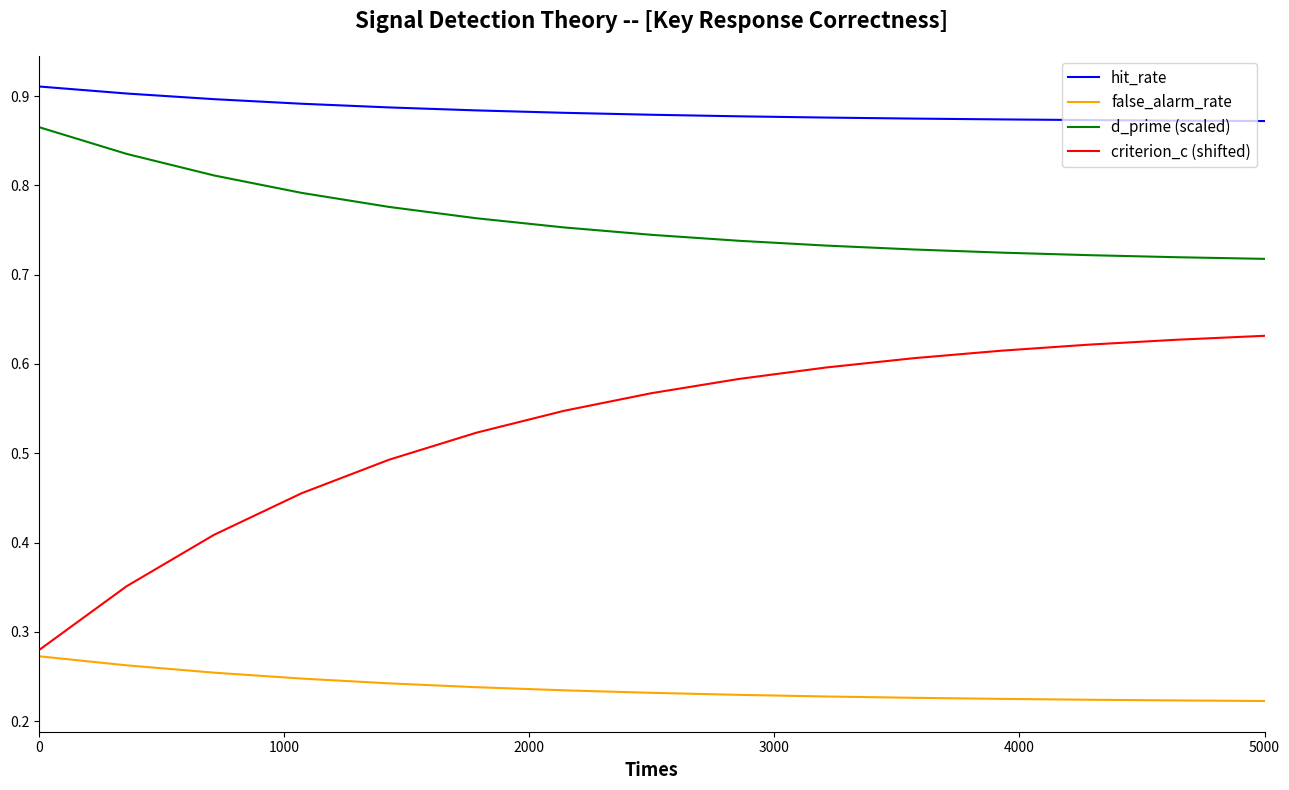

Rank the series by their average value, from highest to lowest.

hit_rate, d_prime (scaled), criterion_c (shifted), false_alarm_rate